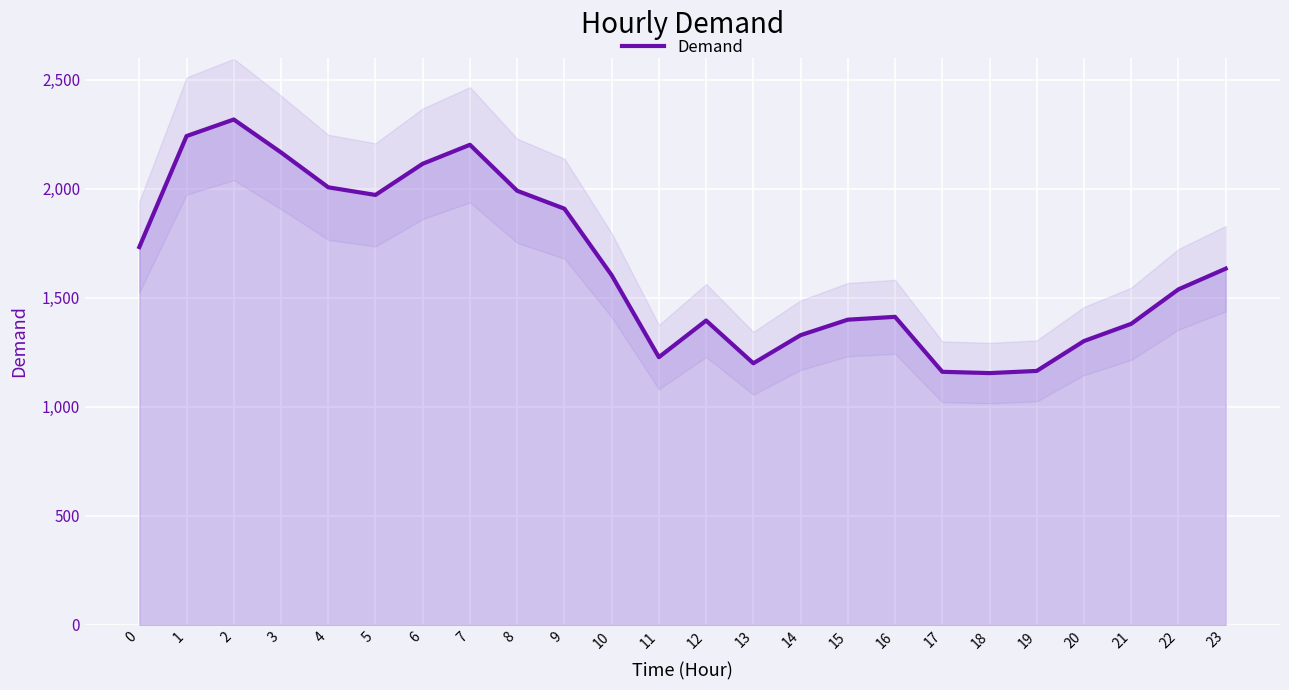

How many distinct data groups are displayed?

1